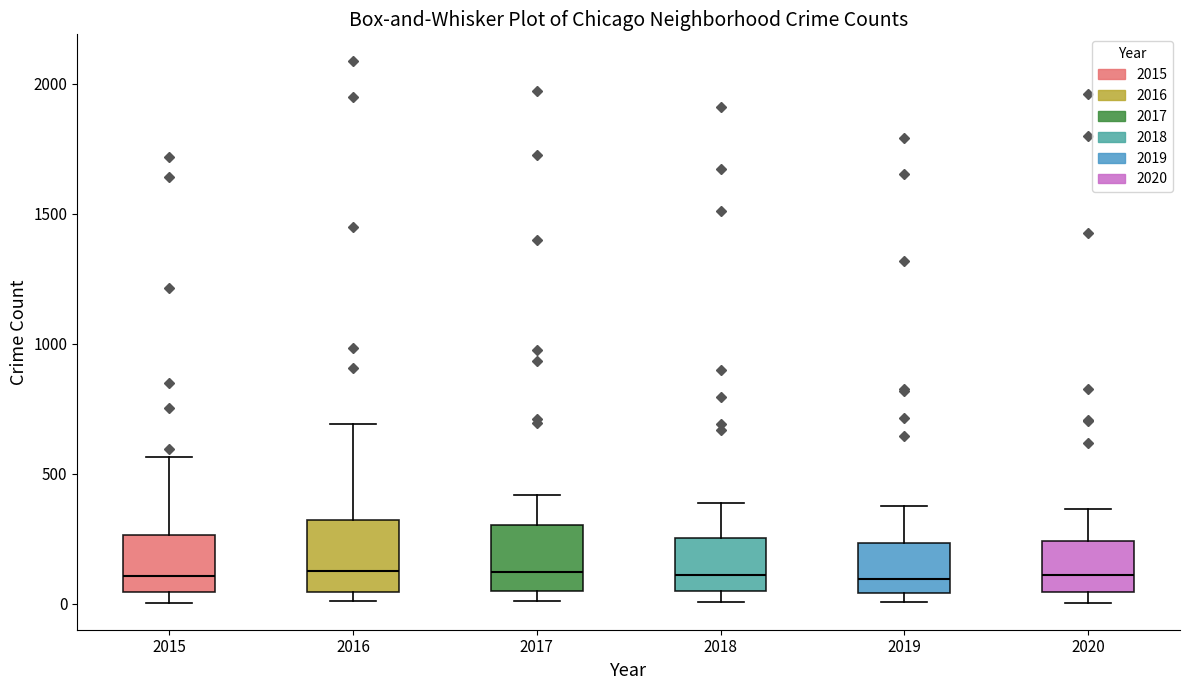

Reading left to right, read every box against the y-axis: the position of its median line, the range the box covers, and the ends of its whiskers. The values are not printed on the chart, so give them approximately, as read against the axis.

2015: median 100, box 50 to 250, whiskers 0 to 550
2016: median 150, box 50 to 300, whiskers 0 to 700
2017: median 100, box 50 to 300, whiskers 0 to 400
2018: median 100, box 50 to 250, whiskers 0 to 400
2019: median 100, box 50 to 250, whiskers 0 to 400
2020: median 100, box 50 to 250, whiskers 0 to 350